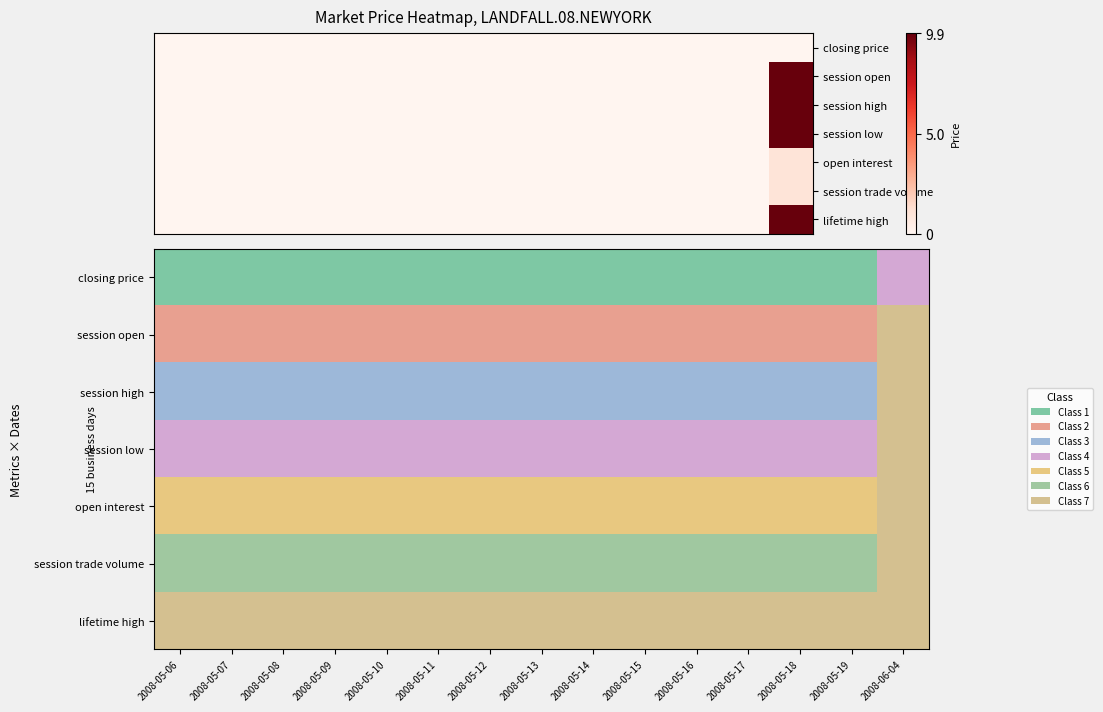

Is it true that session trade volume equals 6 at 2008-05-13?

True